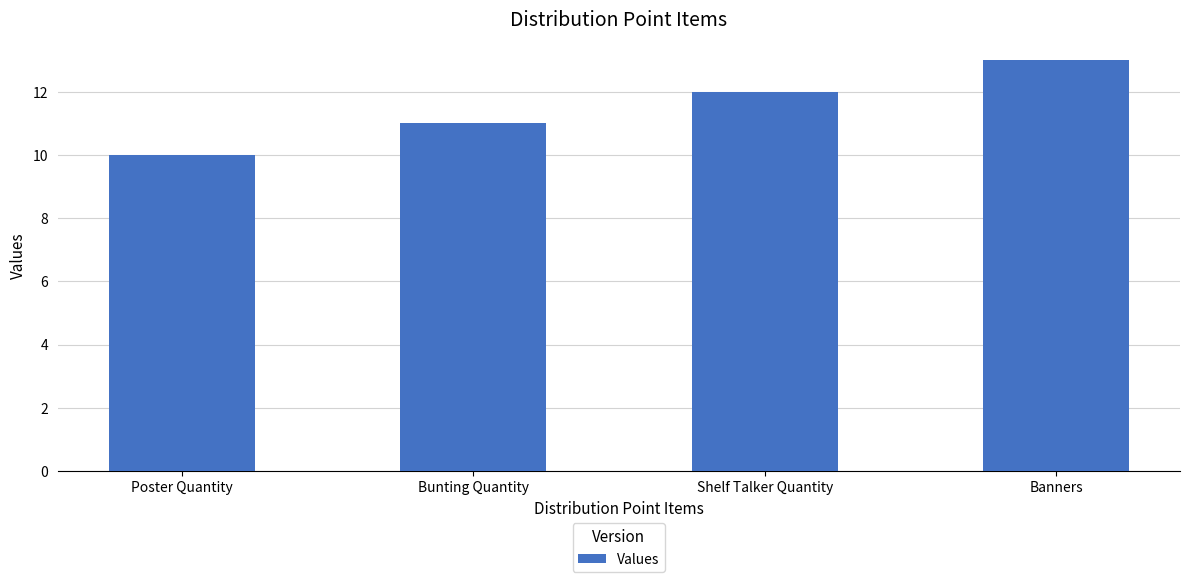

What is the difference between the maximum and minimum values?

3